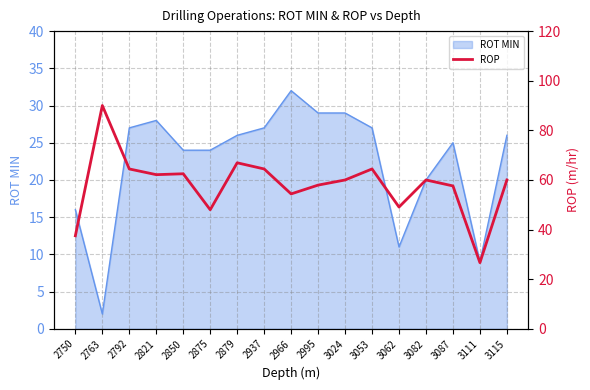

True or false: ROT MIN has a value of 15 at 3111.

False